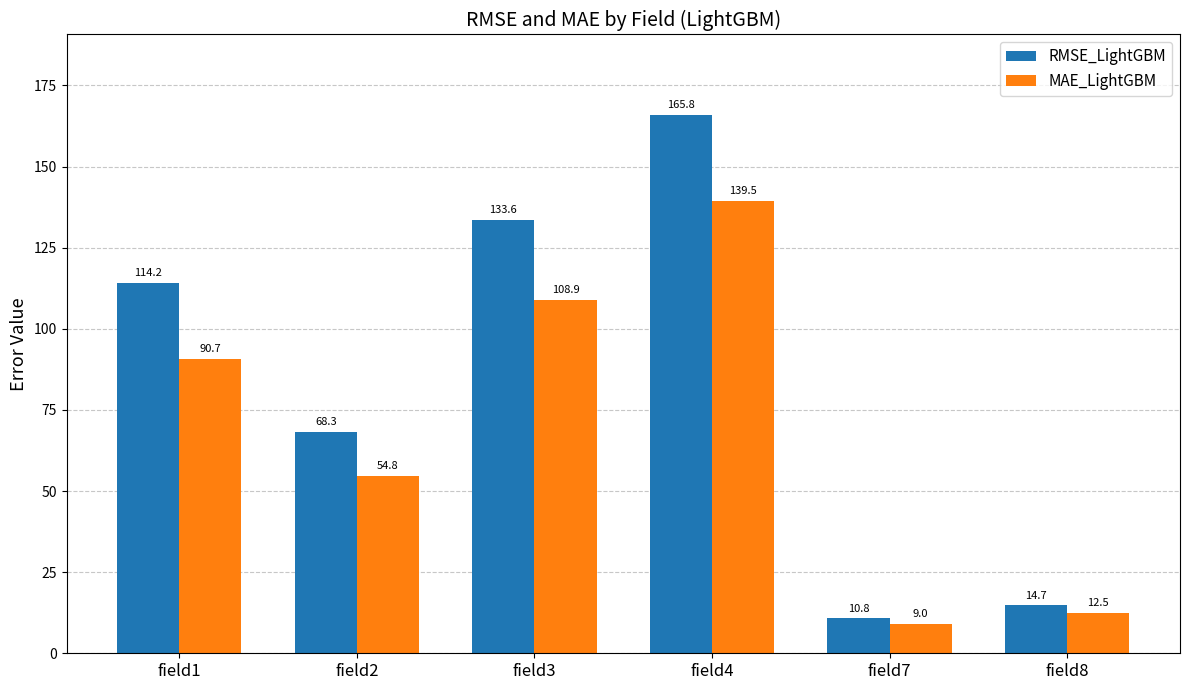

Is it true that RMSE_LightGBM equals 14.7 at field8?

True